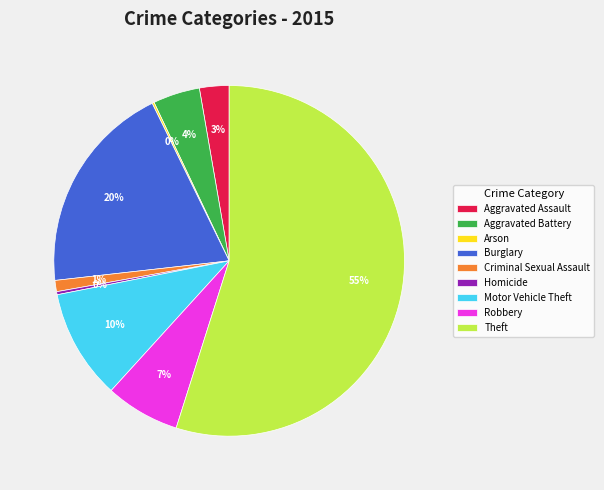

Which has a higher value, Motor Vehicle Theft or Robbery?

Motor Vehicle Theft